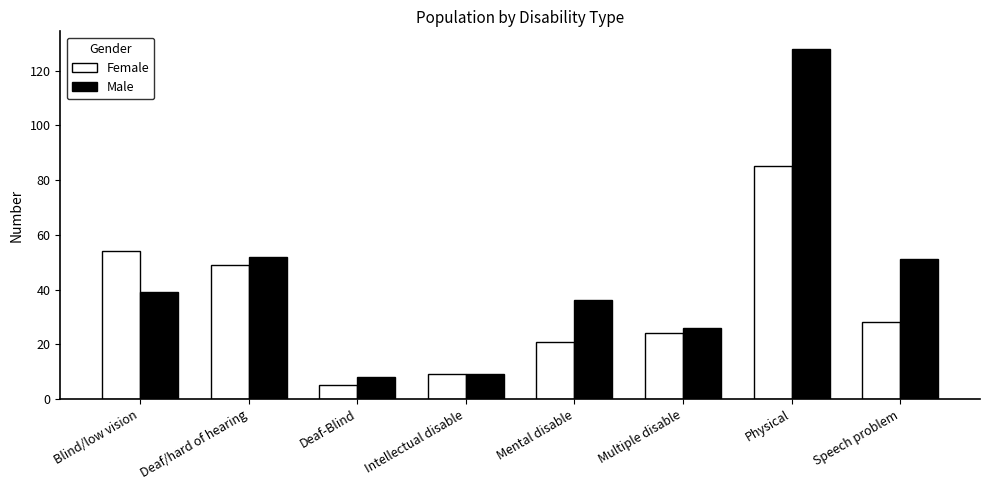

At which category does the chart reach its peak across all series?

Physical